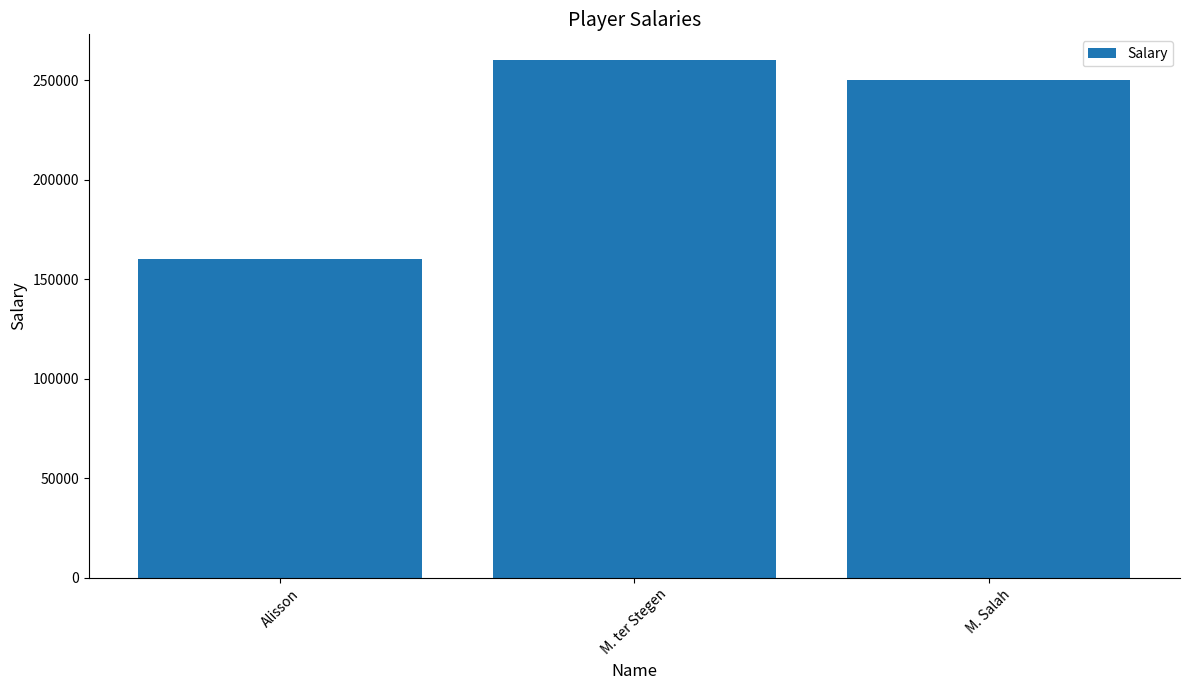

Reading left to right, what are all the values shown in this chart?

160000	260000	250000